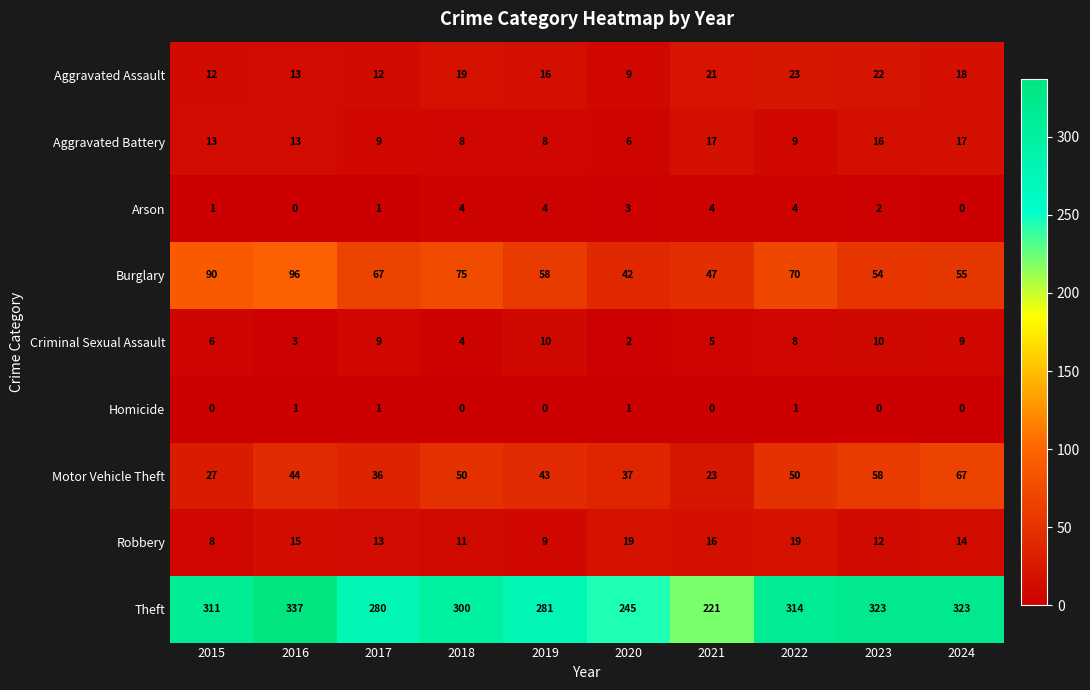

List the series in order of their peak value, highest first.

Theft, Burglary, Motor Vehicle Theft, Aggravated Assault, Robbery, Aggravated Battery, Criminal Sexual Assault, Arson, Homicide